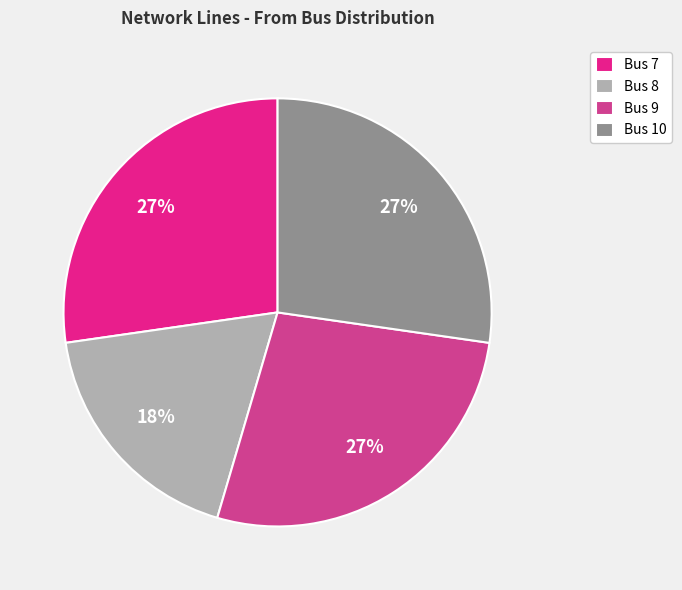

Approximately how many times larger is the value at Bus 7 compared to Bus 10?

1.0